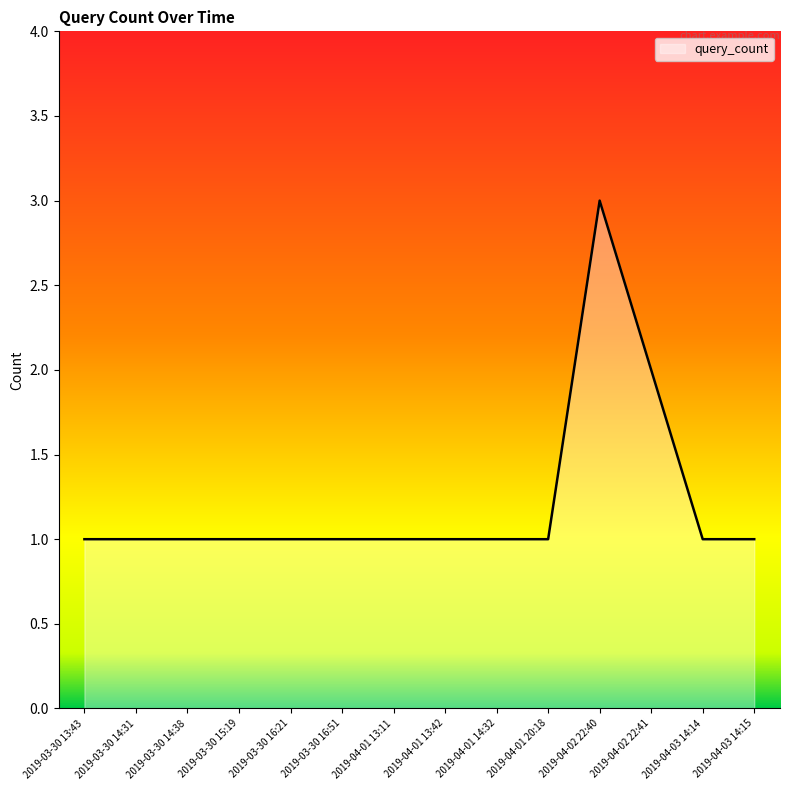

What position from the right is 2019-04-01 20:18?

5